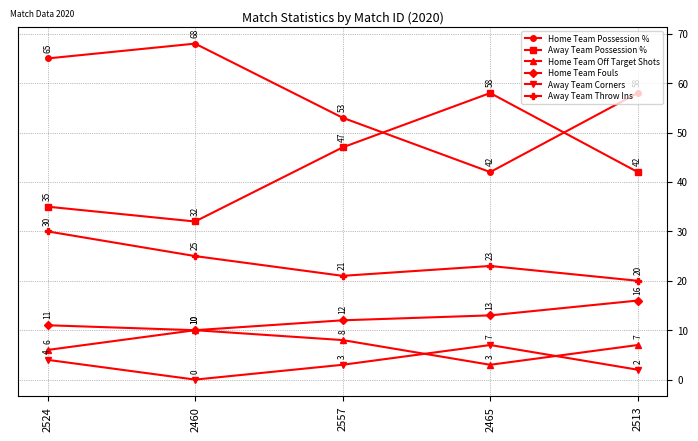

What is the difference between the maximum and second lowest values in the Home Team Possession % series?

15